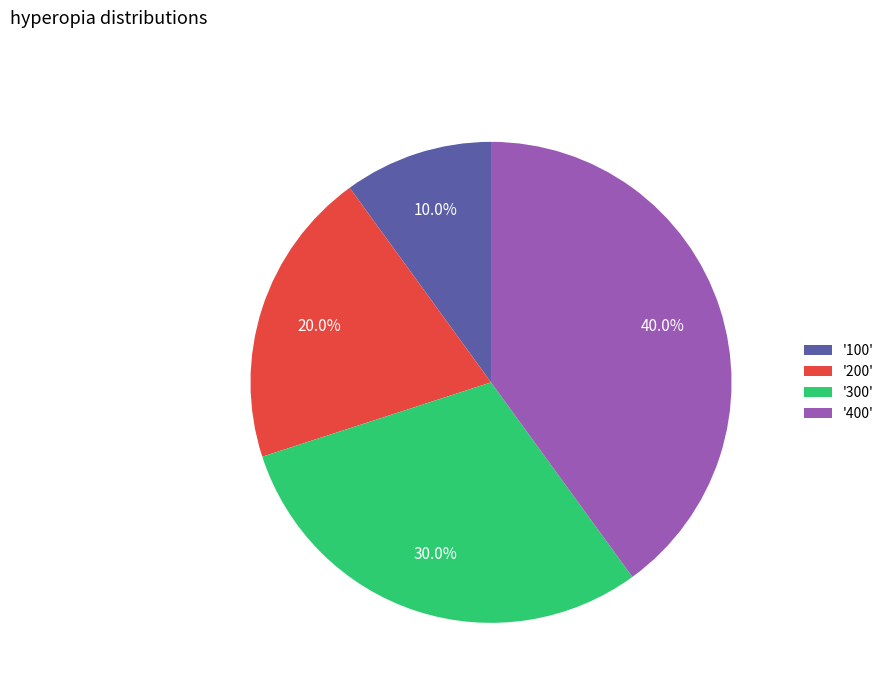

Rank the categories by value from highest to lowest.

'400', '300', '200', '100'